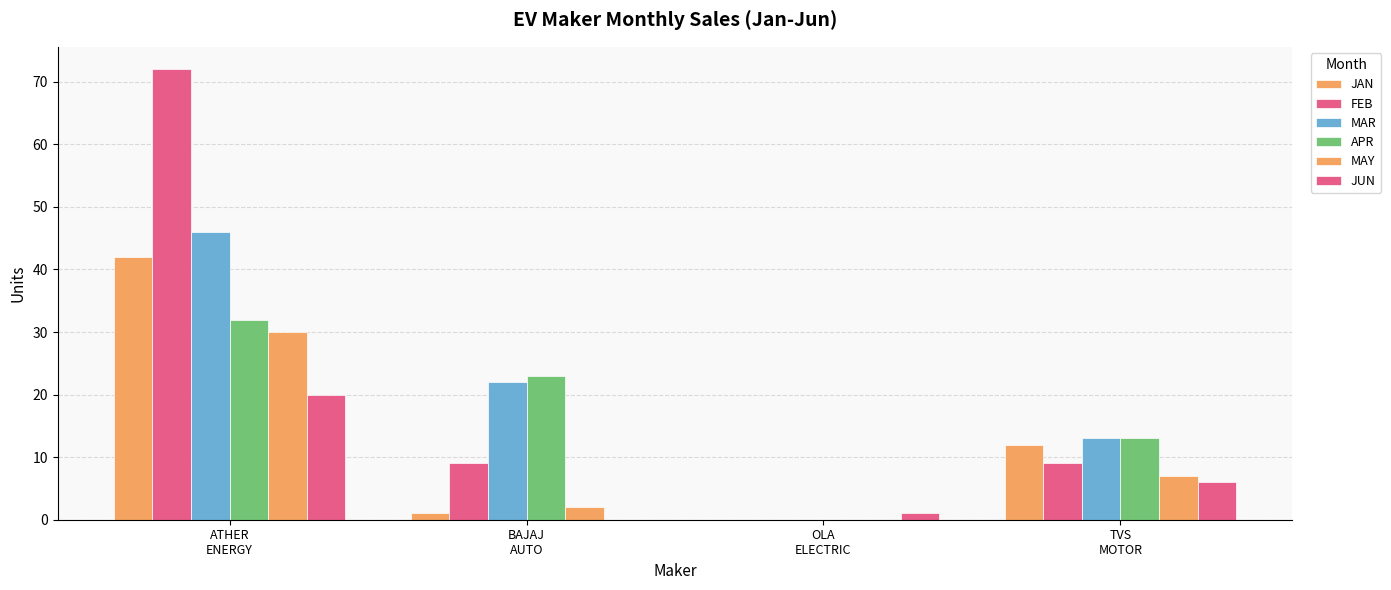

At which label is JAN closest to 21?

TVS
MOTOR